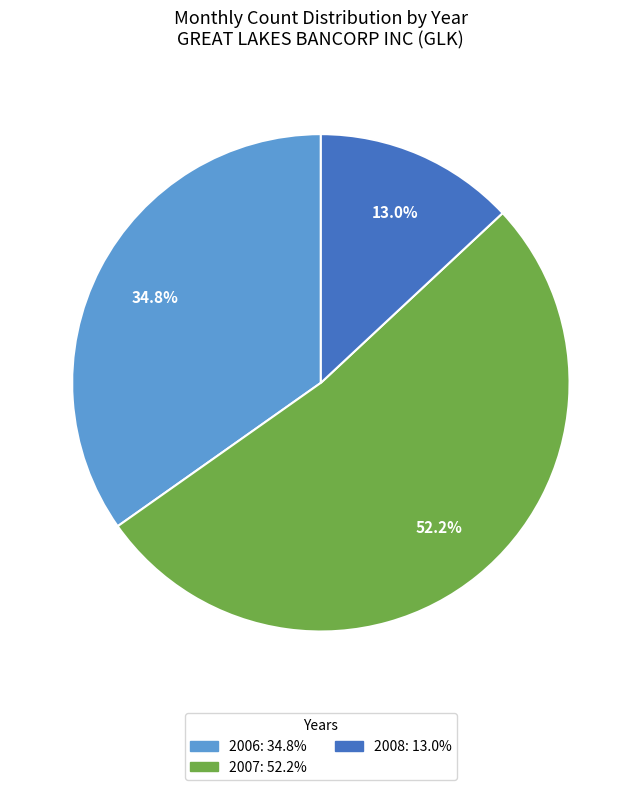

What is the smallest slice in the pie chart?

2008